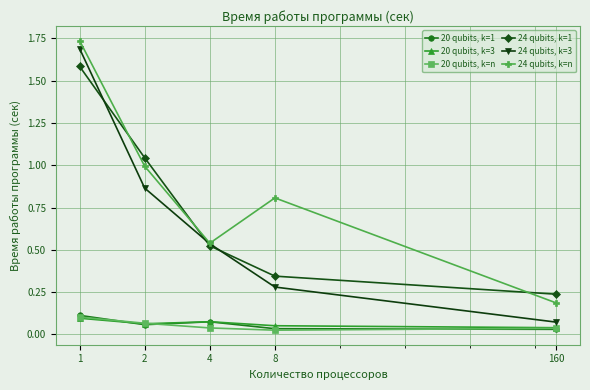

Does the chart have visible grid lines?

Yes